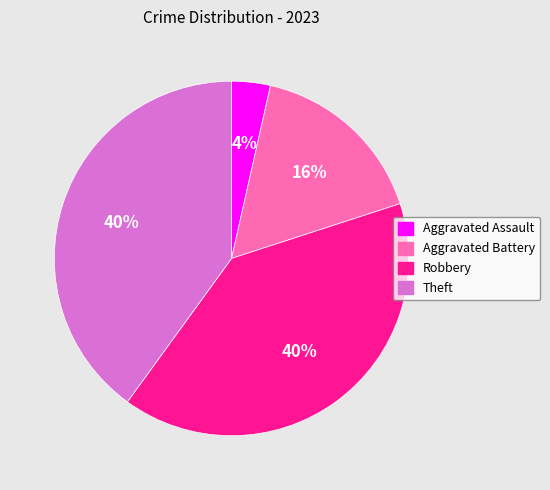

To the nearest percent, what portion does Aggravated Battery represent?

16%